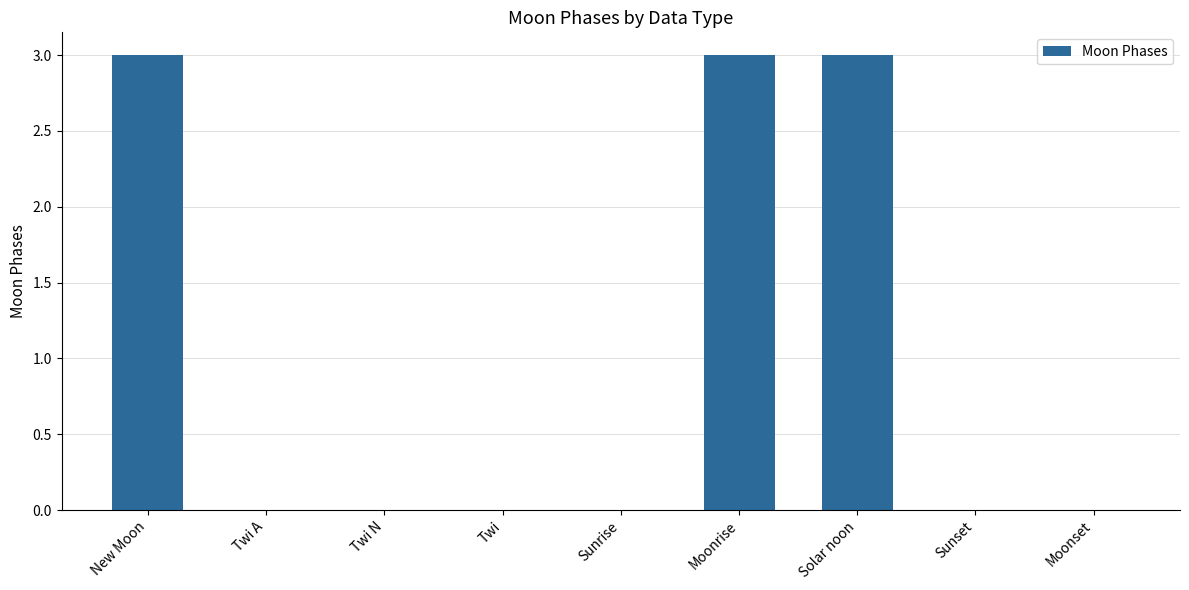

What is the change in value from Twi A to Solar noon?

+3